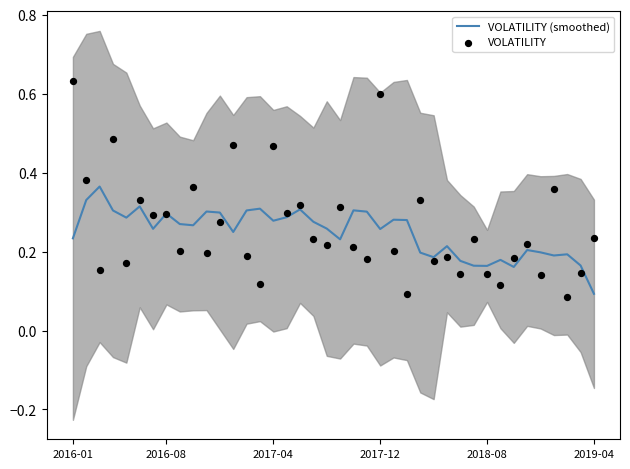

At which category is the sum across all series the highest?

2016-01